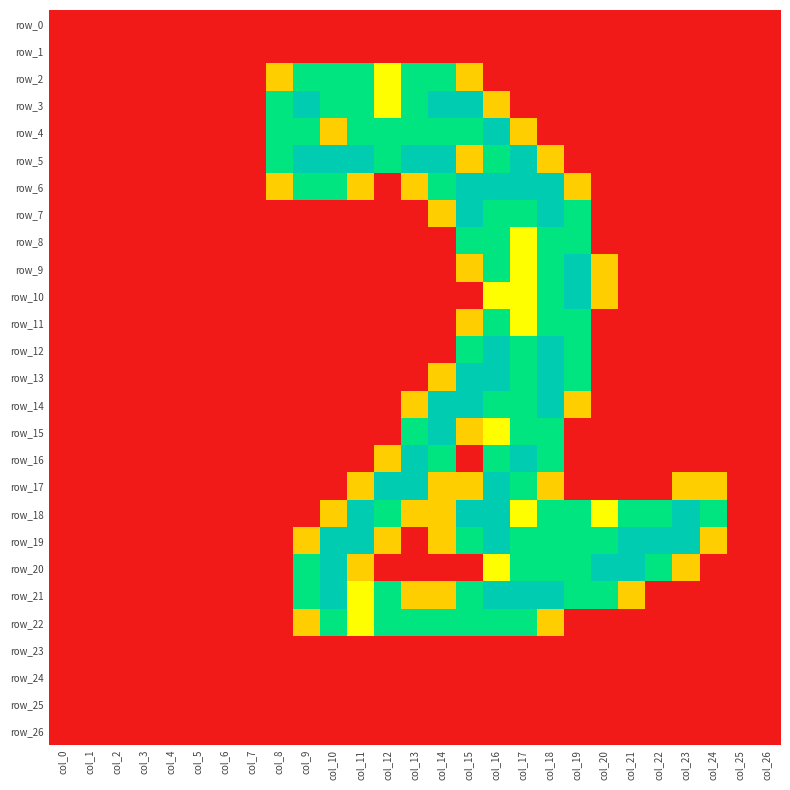

At which label does row_6 reach its peak?

col_15